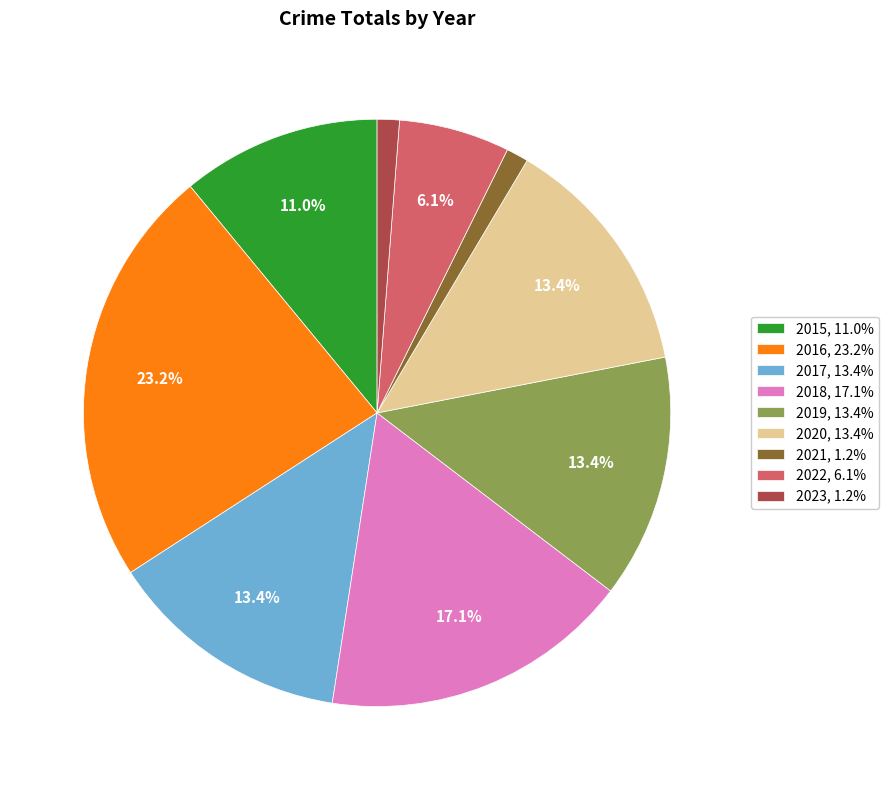

Between 2019, 13.4% and 2022, 6.1%, which is larger?

2019, 13.4%